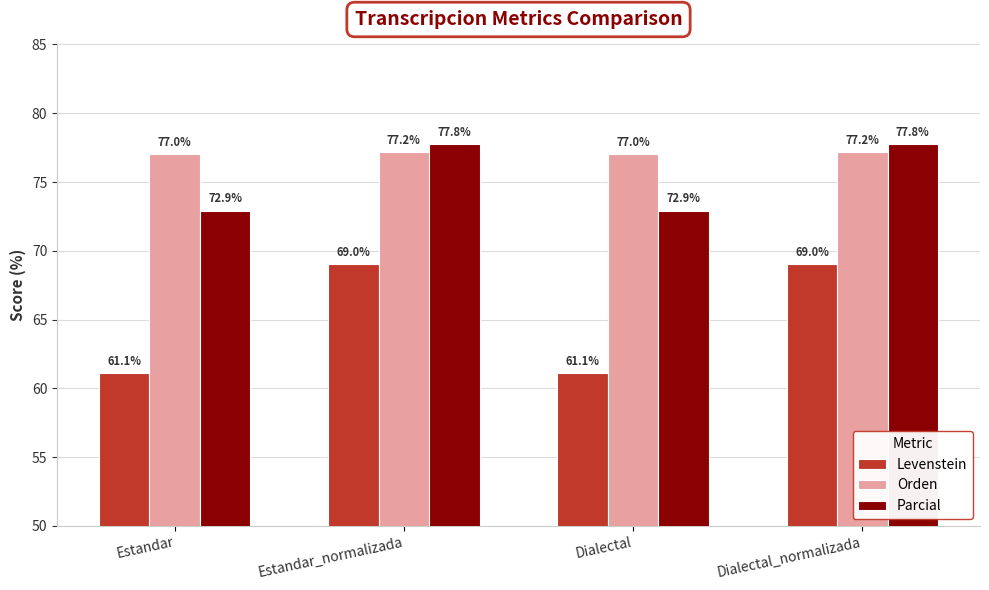

What position from the left is Dialectal_normalizada?

4